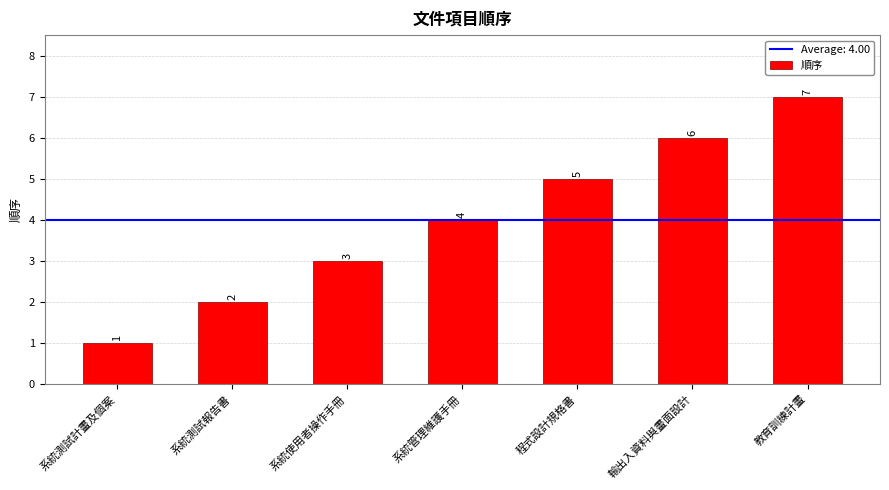

How many values are between 2 and 6?

5